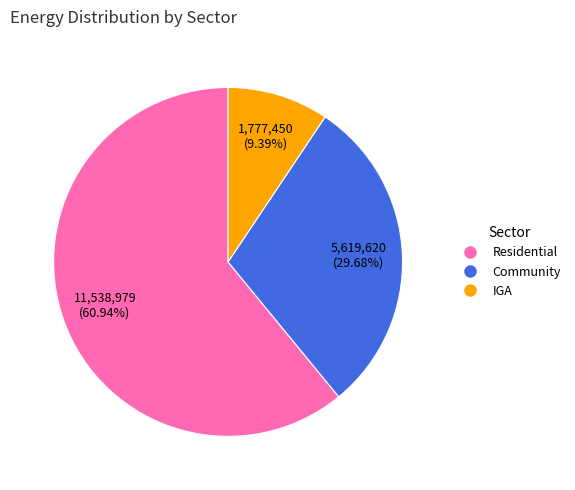

Is there any slice that represents more than half of the pie?

Yes